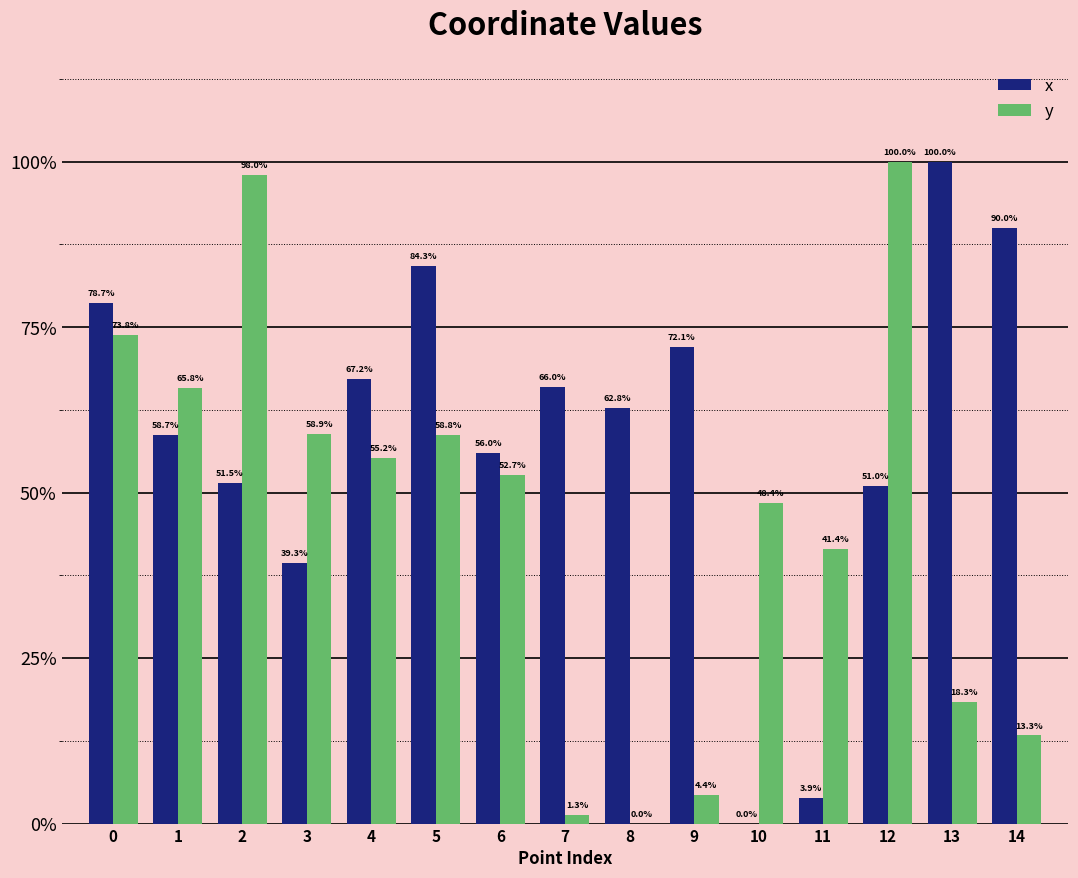

Is the value of y at 6 greater than the value of x at 1?

No